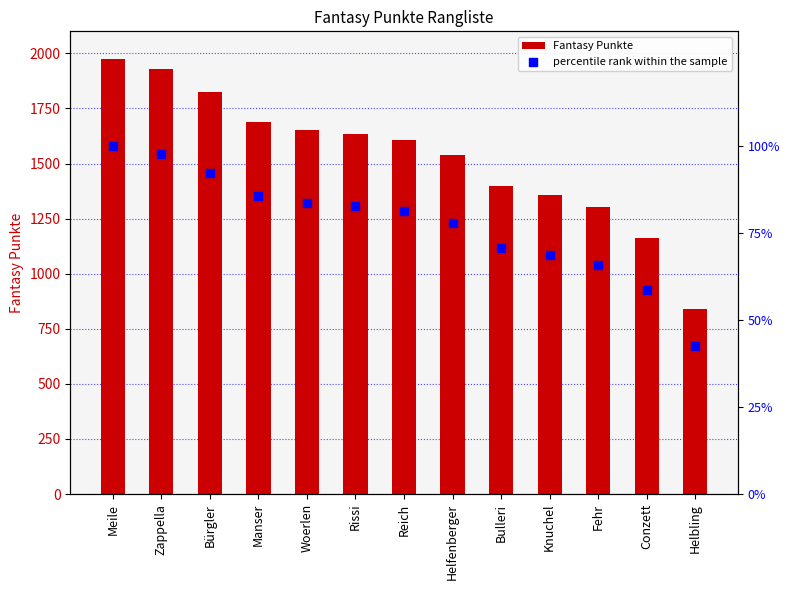

Is the value of percentile rank within the sample at Helfenberger greater than the value of Fantasy Punkte at Manser?

No